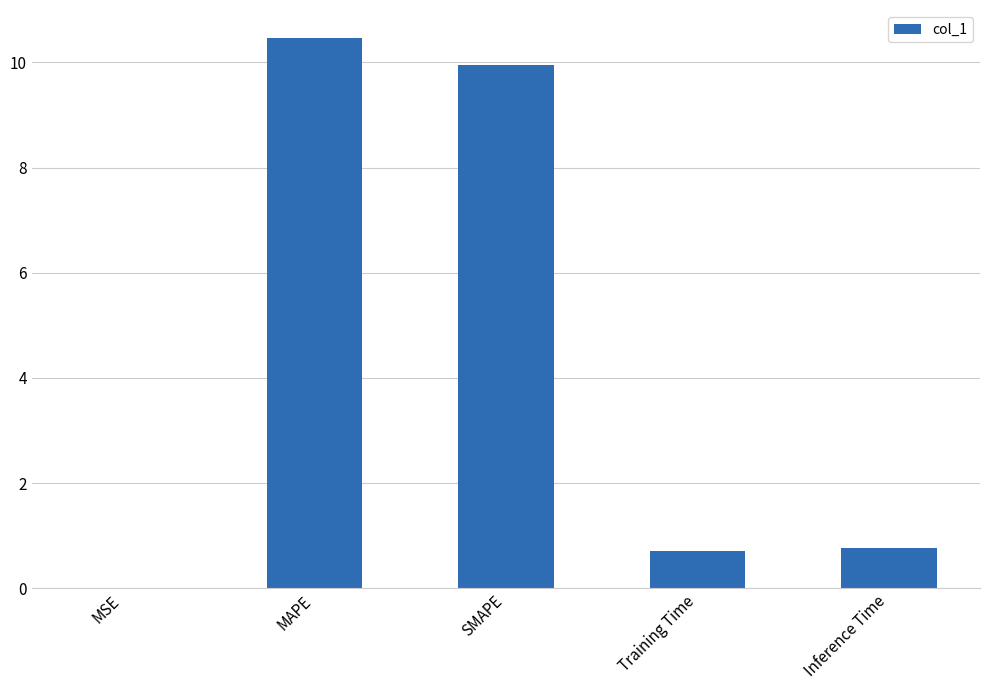

What is the change in value from MSE to SMAPE?

+10.0